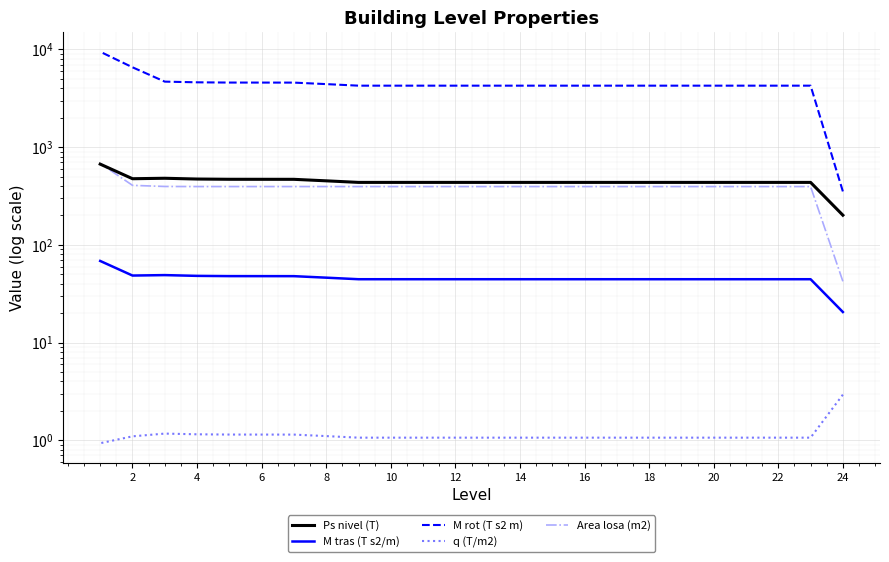

True or false: M tras (T s2/m) and Area losa (m2) intersect in this chart.

False